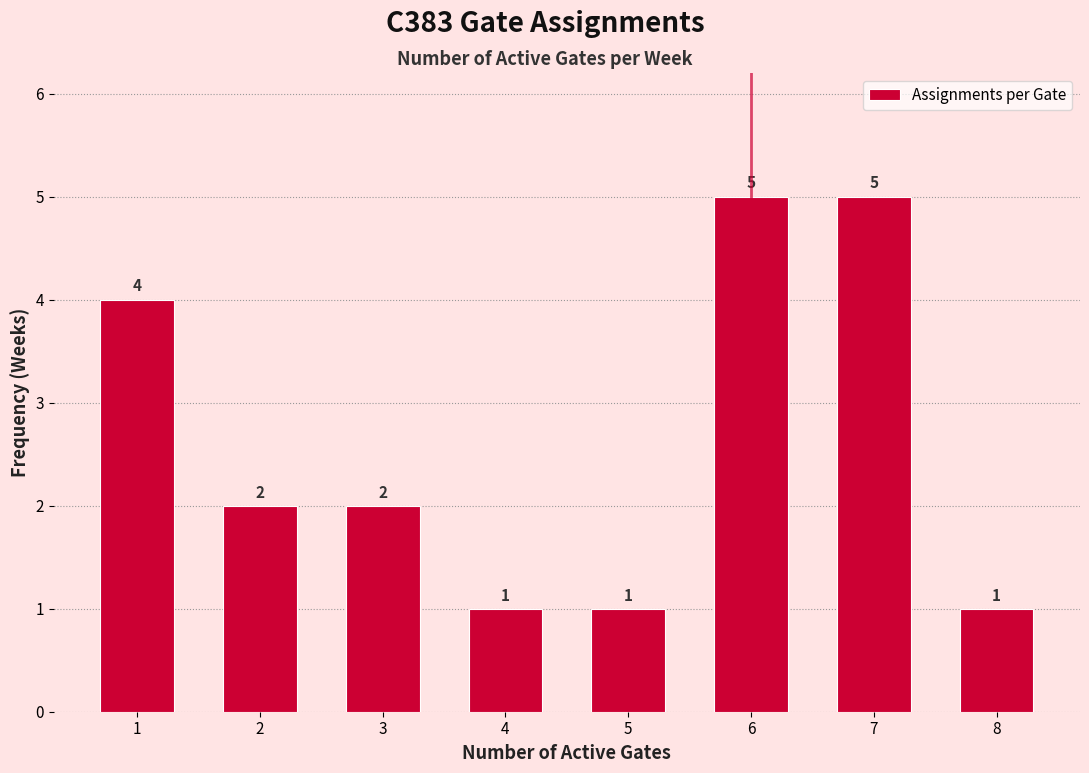

Reading left to right, list all the values displayed in this chart.

4	2	2	1	1	5	5	1